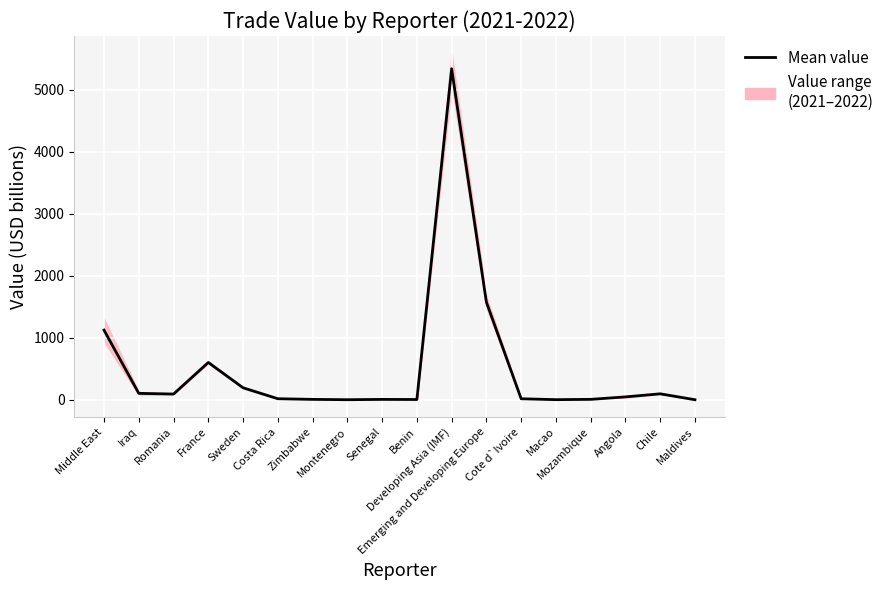

Approximately how many times larger is the value at Senegal compared to Macao?

4.2